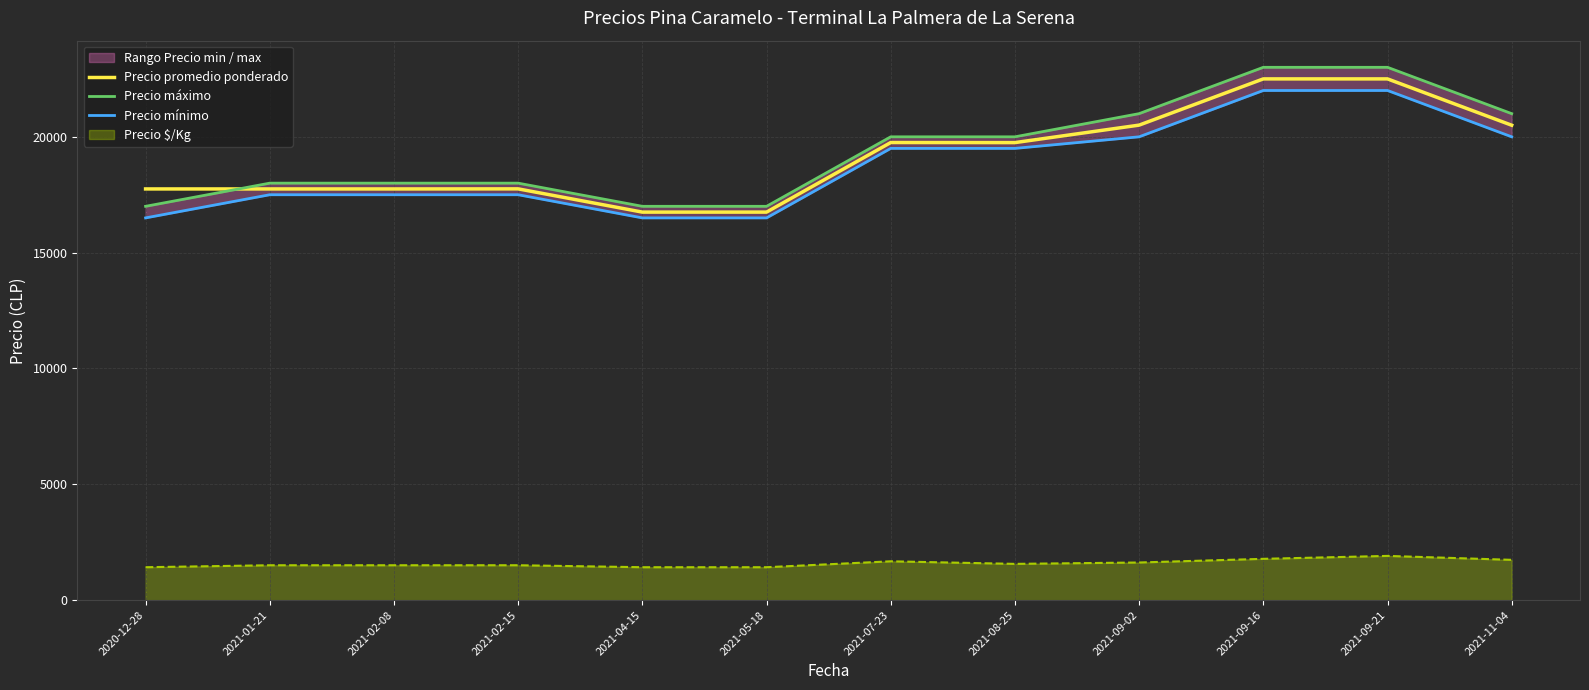

Which category has the highest value in the Precio mínimo series?

2021-09-16